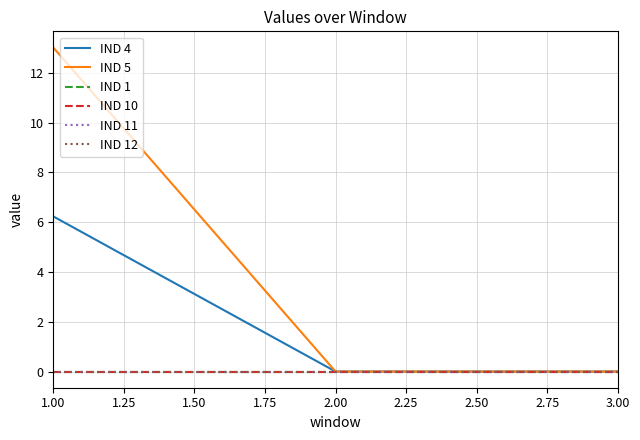

Is this an area chart (filled region under the line)?

No